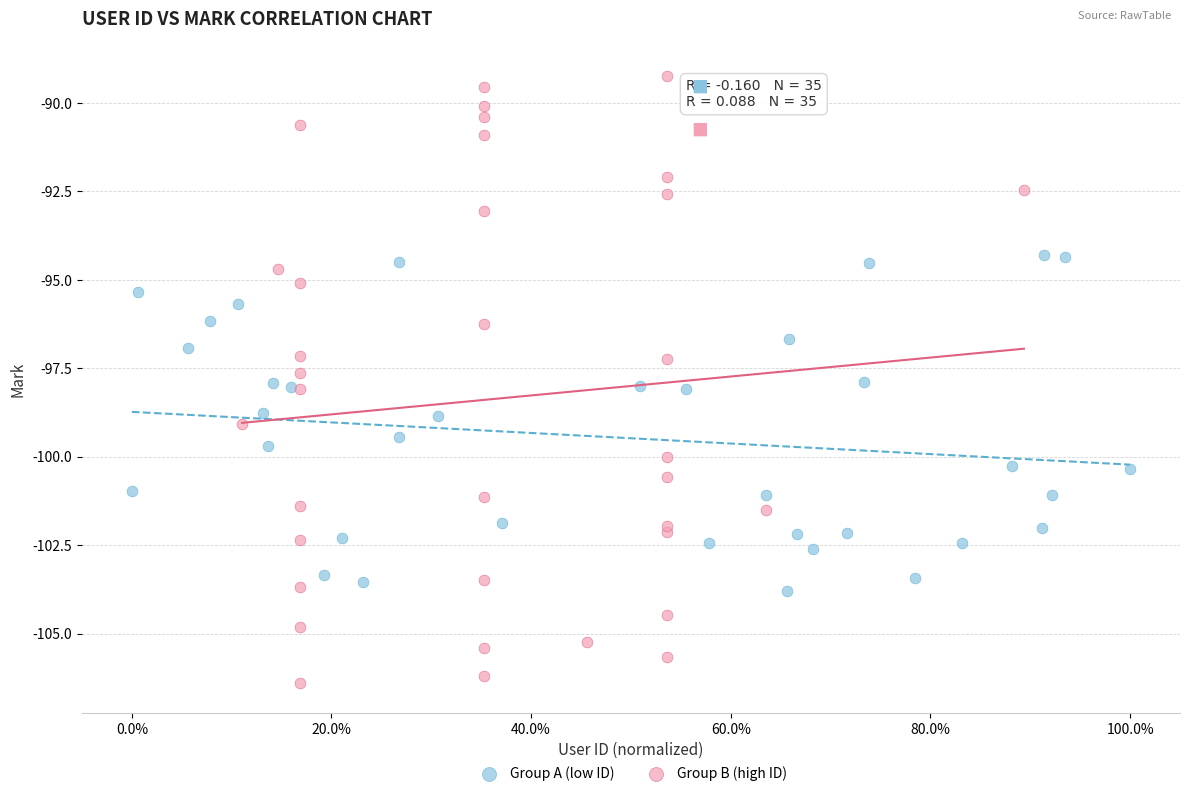

Which series contains the lowest Y value?

Group B (high ID)